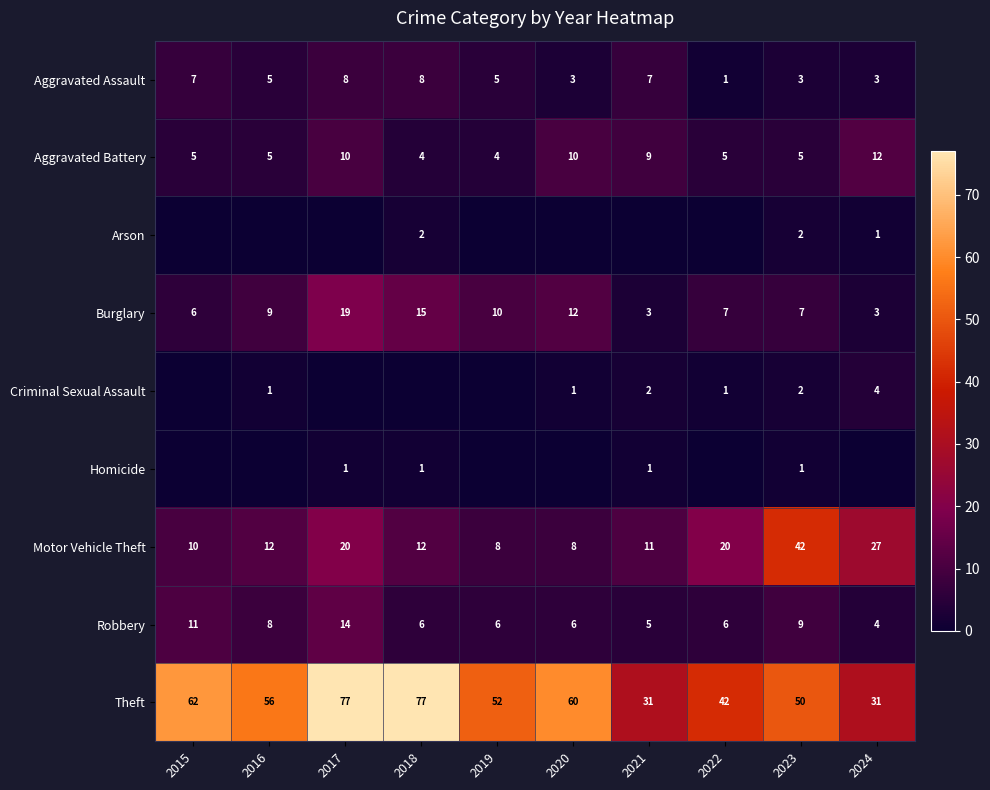

What is the spread (max minus min) of values at 2017?

77